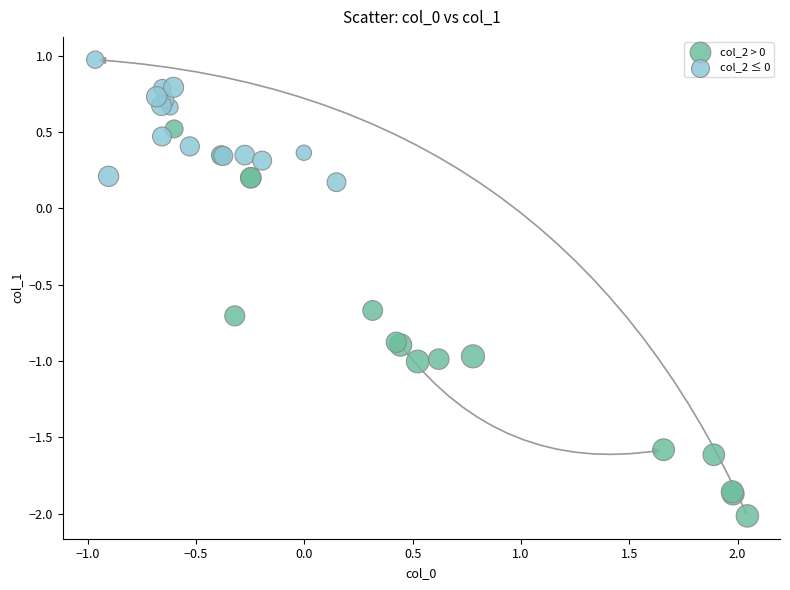

Which series contains the lowest Y value?

col_2 > 0